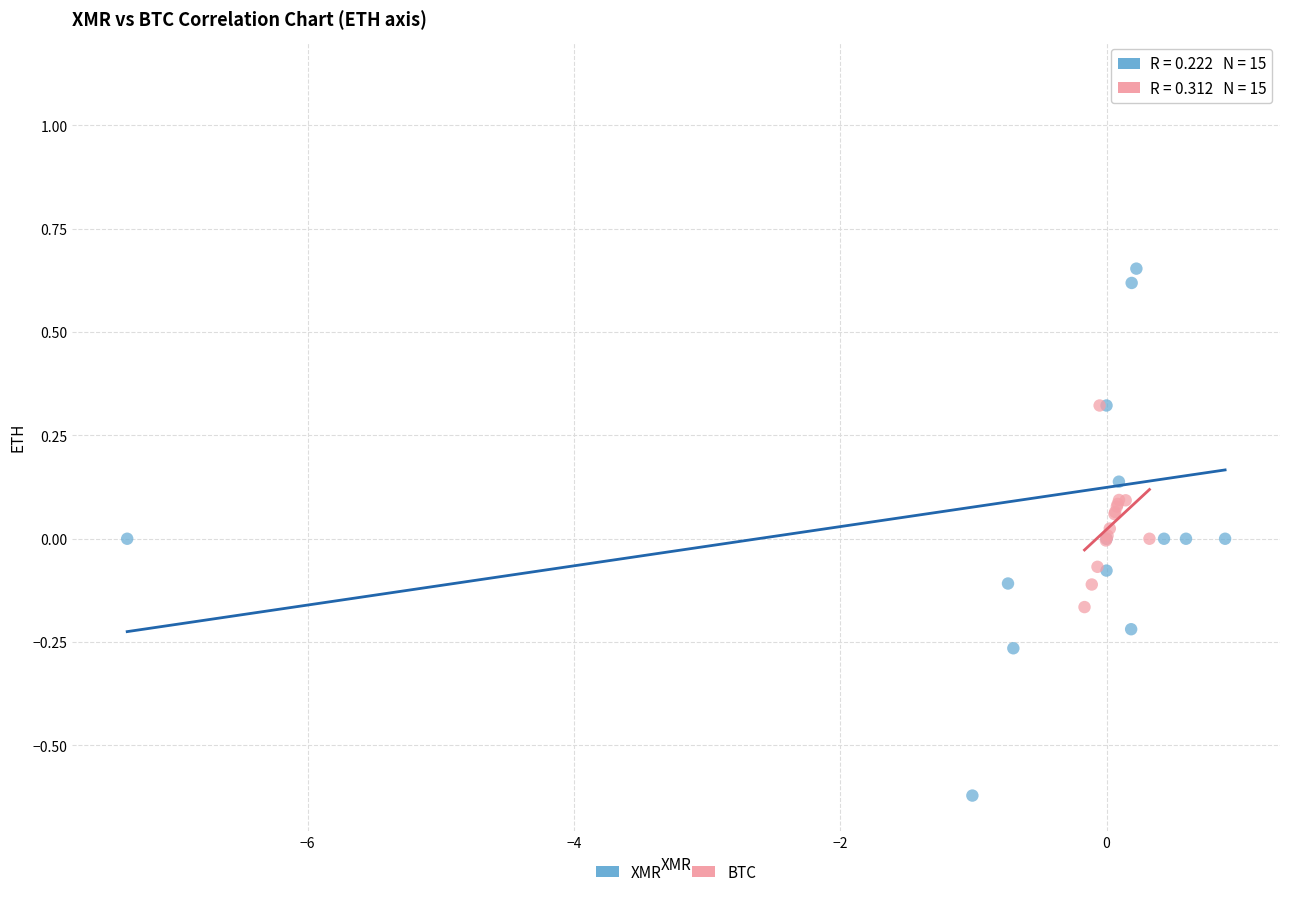

What are all the series names shown in the legend?

XMR, BTC